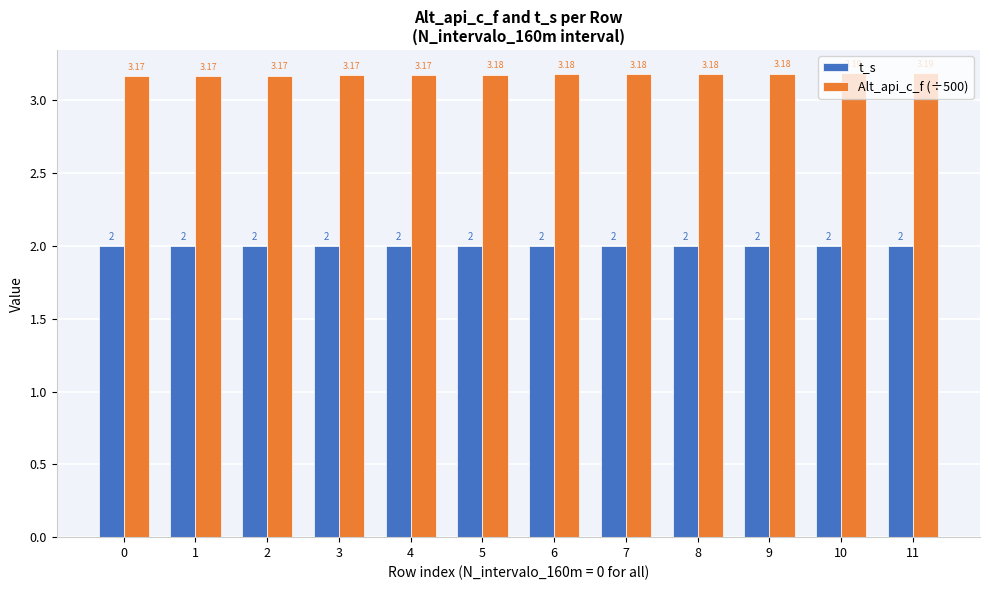

What is the lowest value of the t_s series?

2.0